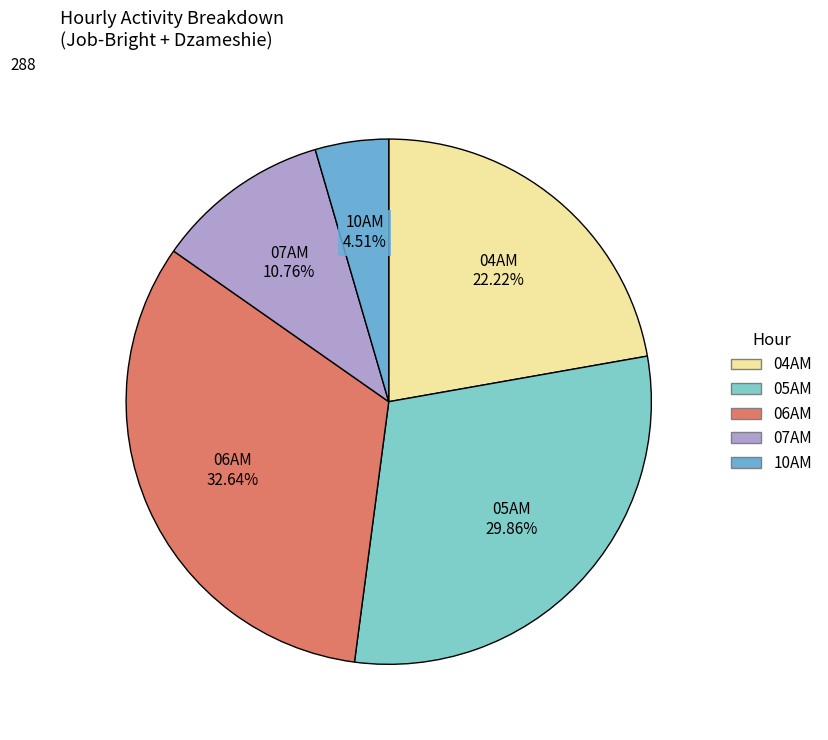

How many slices are in this pie chart?

5